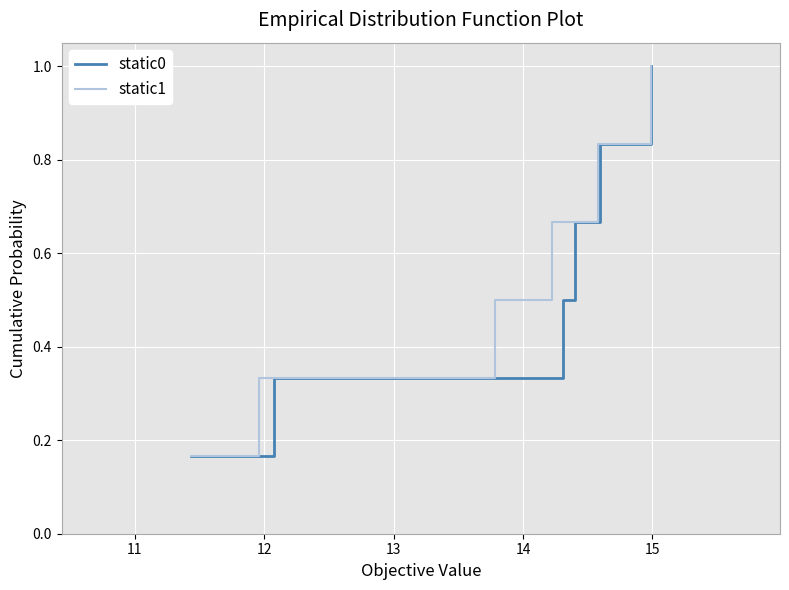

How many categories are shown in the chart?

6